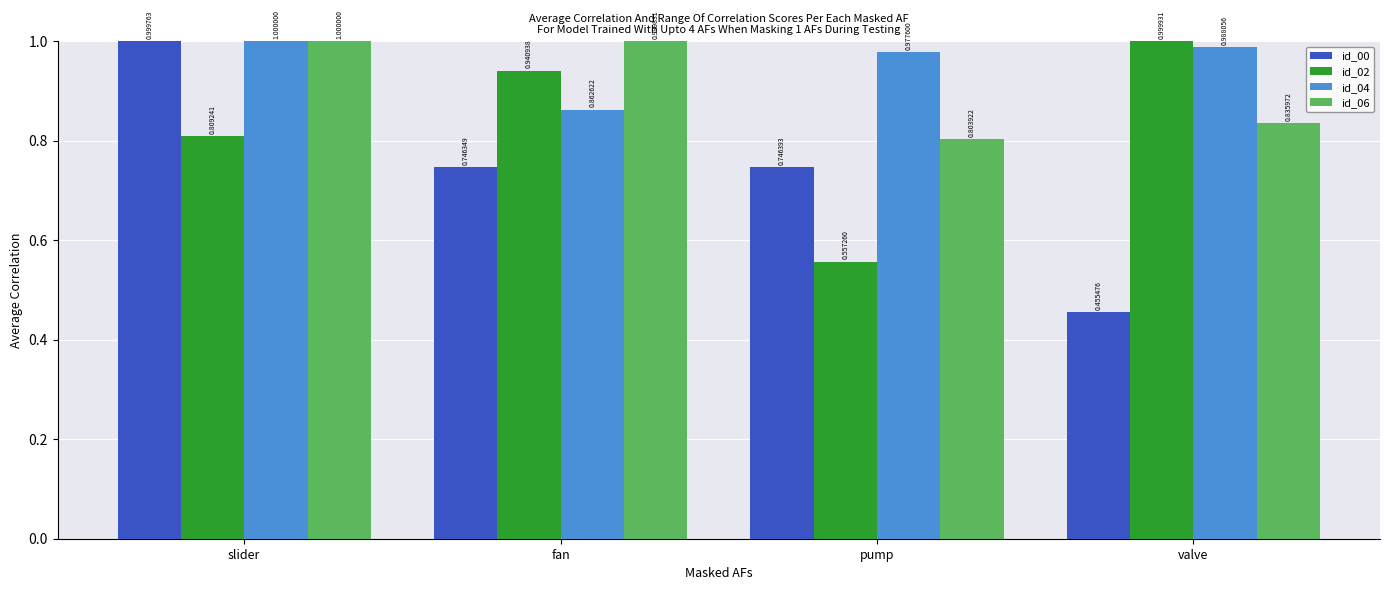

Rank the series by their average value, from lowest to highest.

id_00, id_02, id_06, id_04